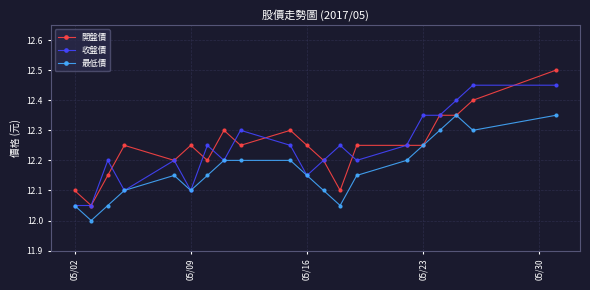

What is the smallest value displayed?

12.0